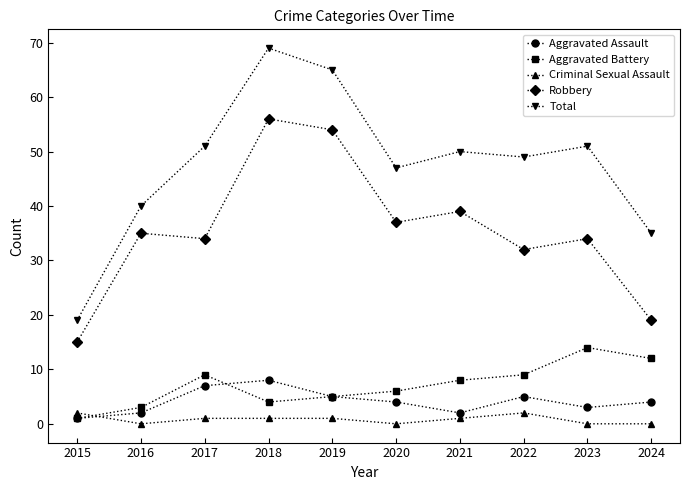

Reading left to right, transcribe all the data shown in this chart.

Aggravated Assault: 2015=1	2016=2	2017=7	2018=8	2019=5	2020=4	2021=2	2022=5	2023=3	2024=4
Aggravated Battery: 2015=1	2016=3	2017=9	2018=4	2019=5	2020=6	2021=8	2022=9	2023=14	2024=12
Criminal Sexual Assault: 2015=2	2016=0	2017=1	2018=1	2019=1	2020=0	2021=1	2022=2	2023=0	2024=0
Robbery: 2015=15	2016=35	2017=34	2018=56	2019=54	2020=37	2021=39	2022=32	2023=34	2024=19
Total: 2015=19	2016=40	2017=51	2018=69	2019=65	2020=47	2021=50	2022=49	2023=51	2024=35